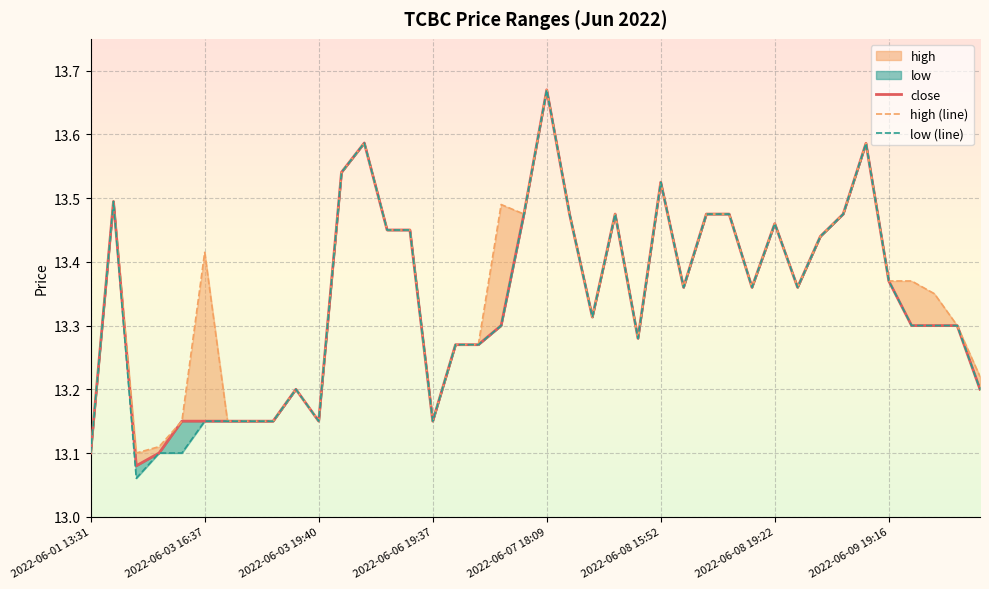

True or false: close and high (line) cross at least once.

False